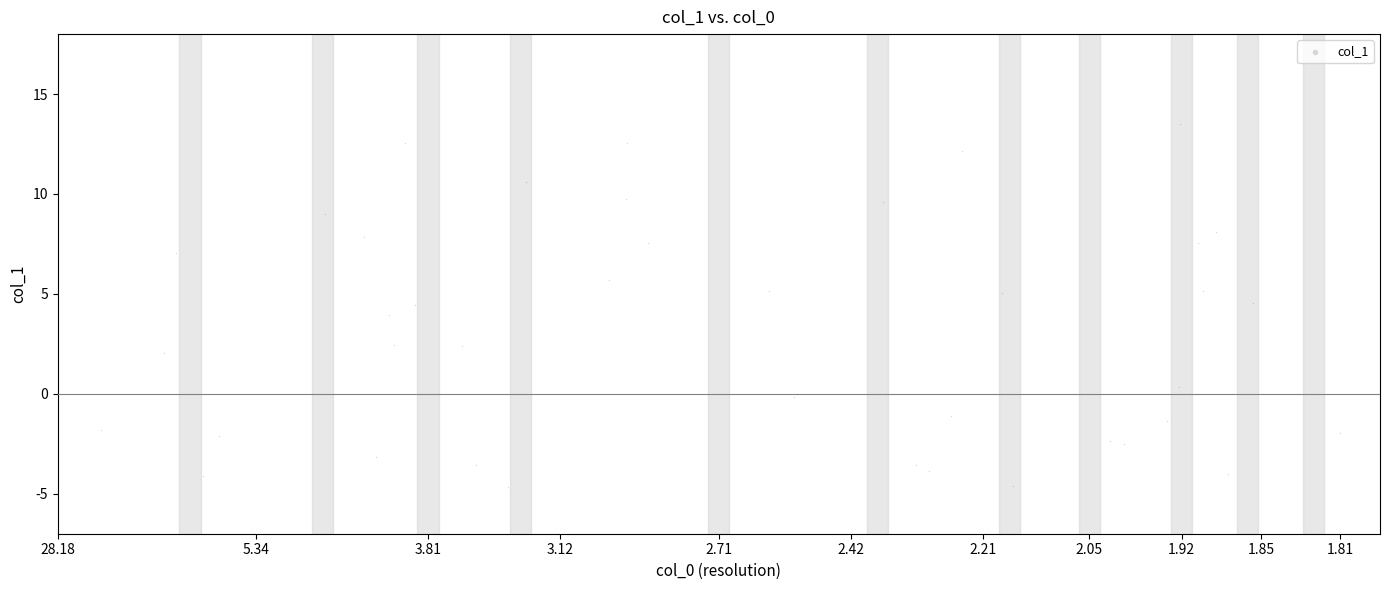

What is the range of Y values (max minus min)?

18.1